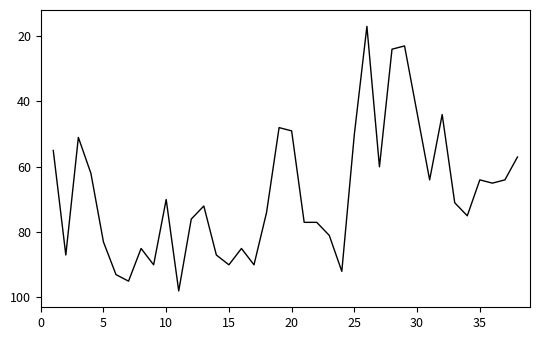

What is the maximum value shown in the chart?

98